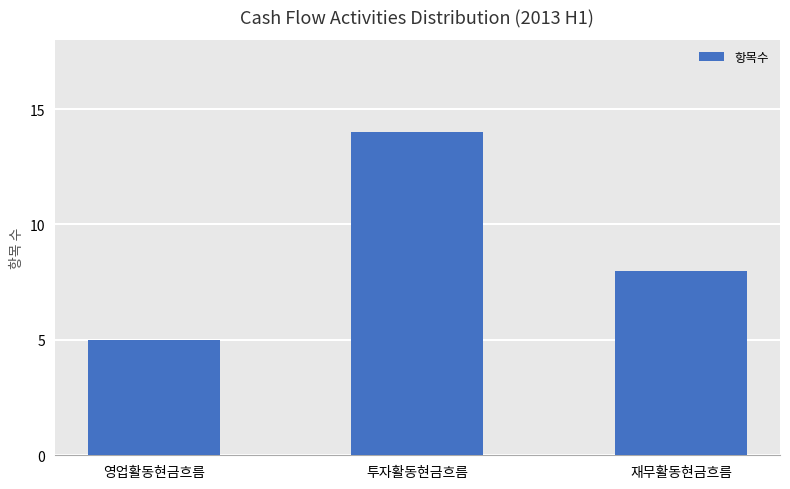

Count the number of categories in the chart.

3